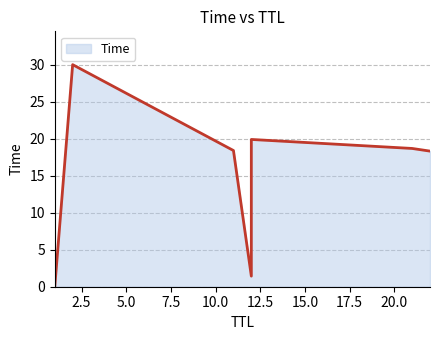

Which has a higher value, 2 or 1?

2